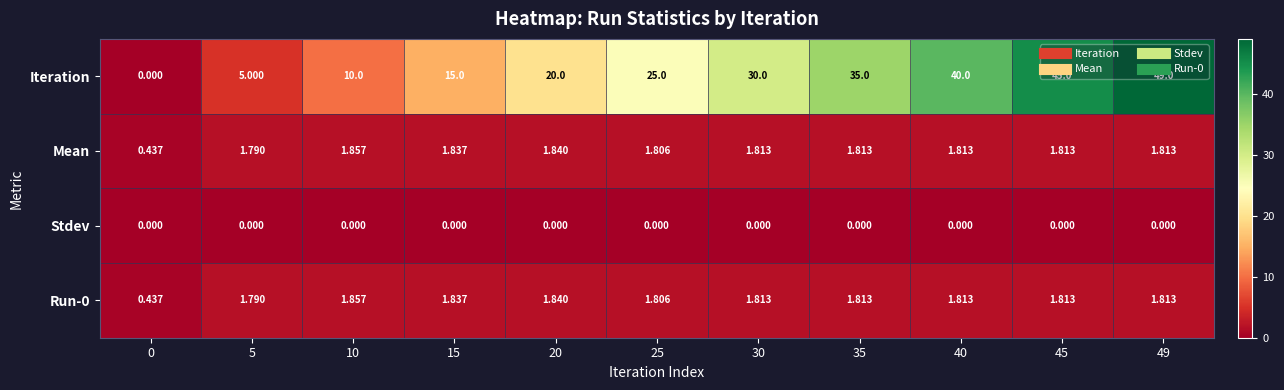

Which series changed the most between 20 and 45?

Iteration